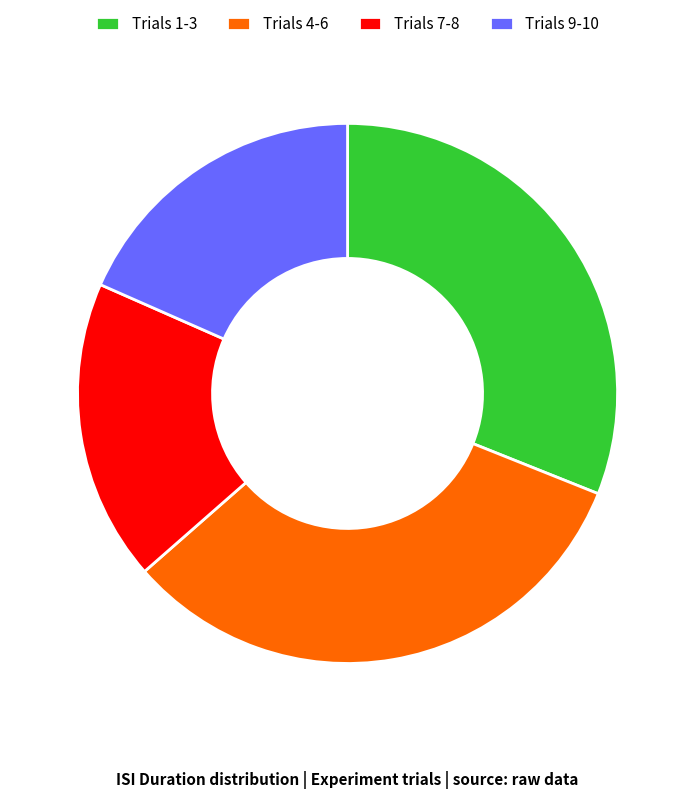

The Trials 1-3 slice represents 37% of the pie. True or false?

False